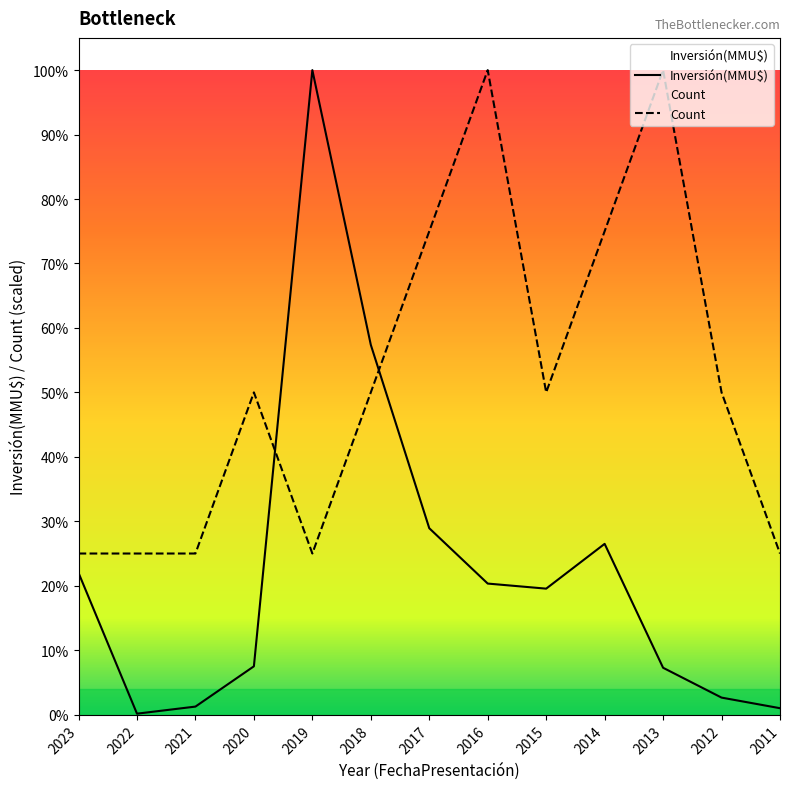

What is the difference between the Inversión(MMU$) values at 2022 and 2017?

23019